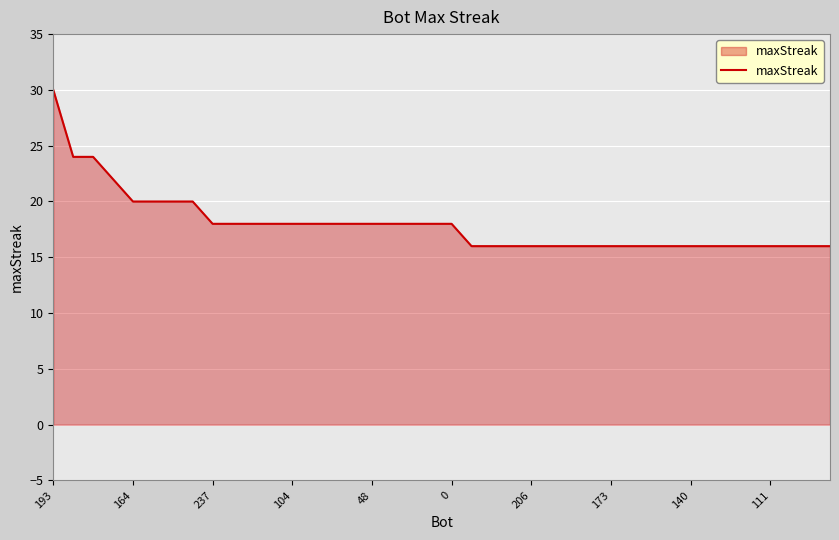

What is the smallest value displayed?

16